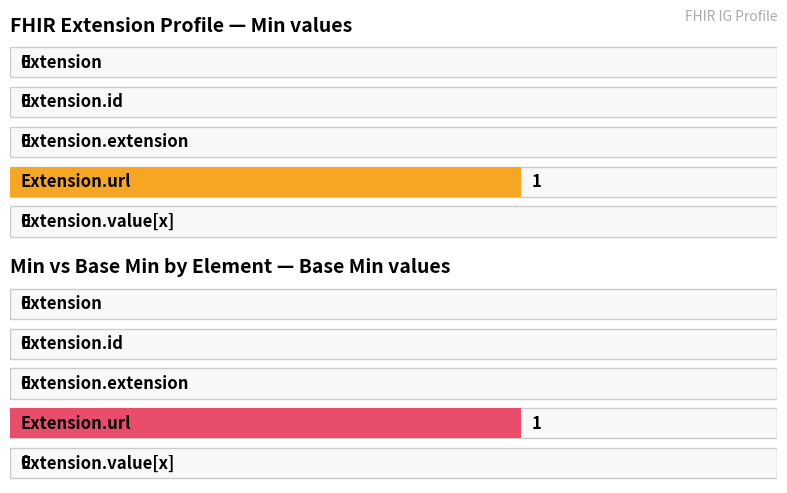

Which has a higher value, Extension.url or Extension.id?

Extension.url